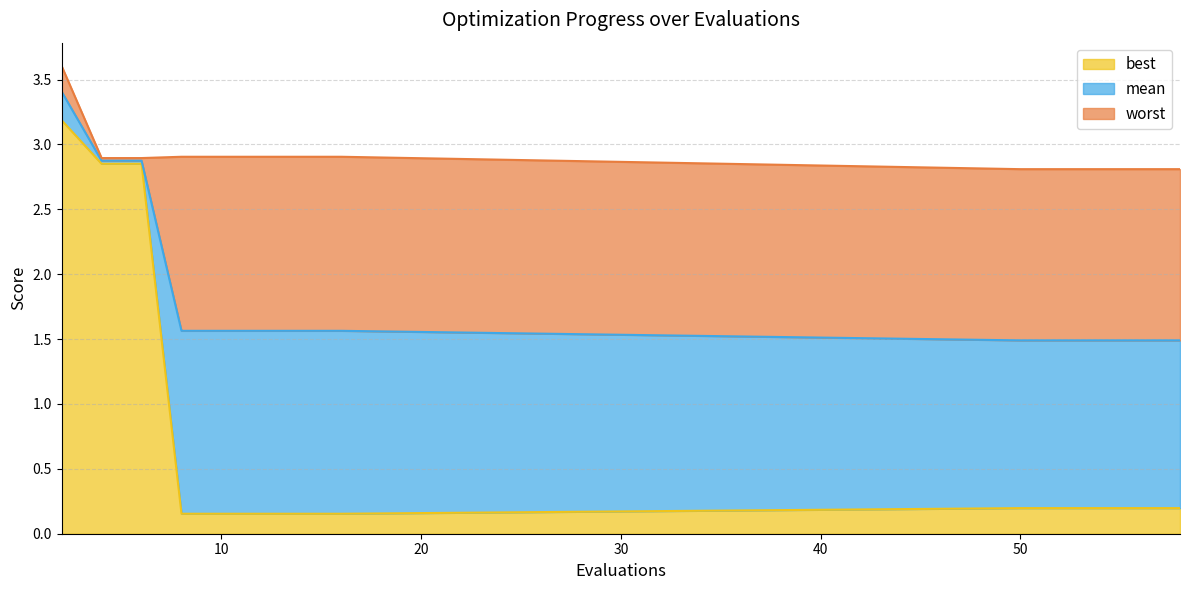

True or false: mean and best intersect in this chart.

False